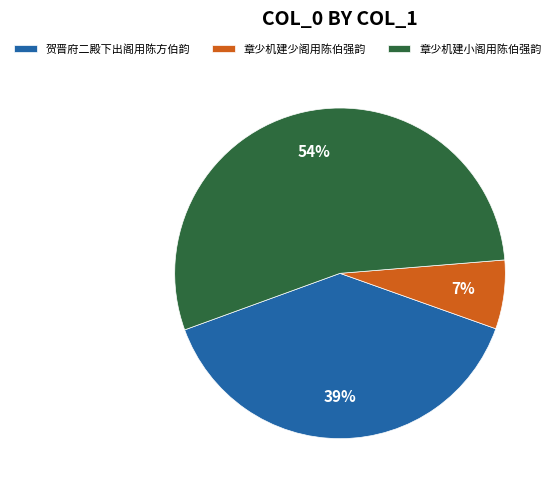

To the nearest percent, what portion does 章少机建小阁用陈伯强韵 represent?

54%